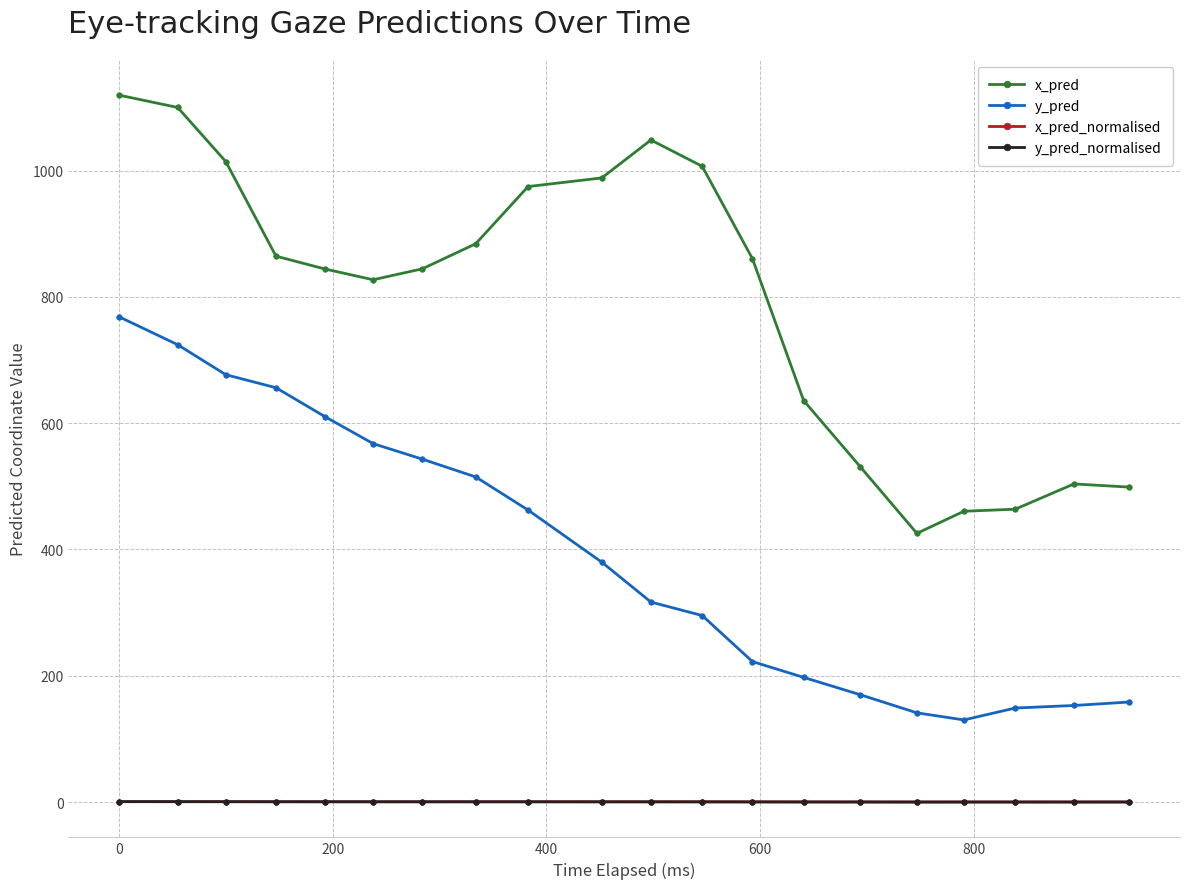

True or false: y_pred has more than 1 points higher than both neighbors.

False